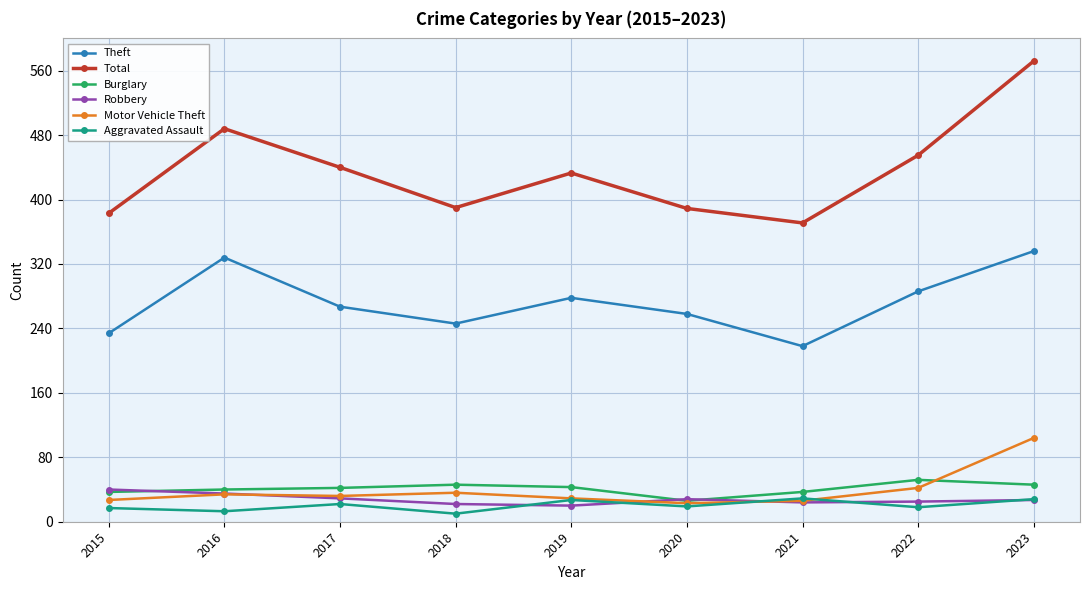

True or false: Total and Aggravated Assault cross at least once.

False